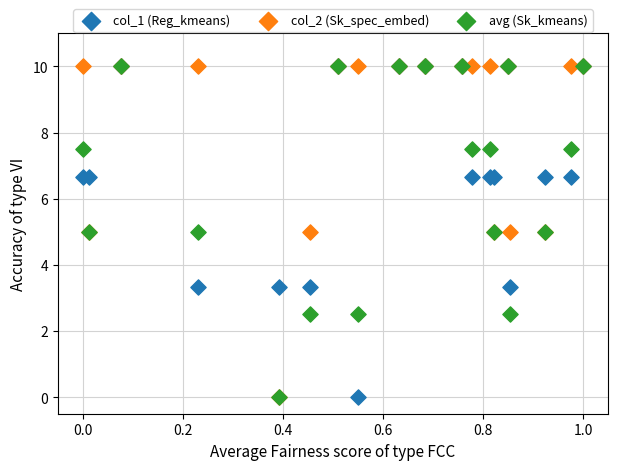

What are all the series names shown in the legend?

col_1 (Reg_kmeans), col_2 (Sk_spec_embed), avg (Sk_kmeans)